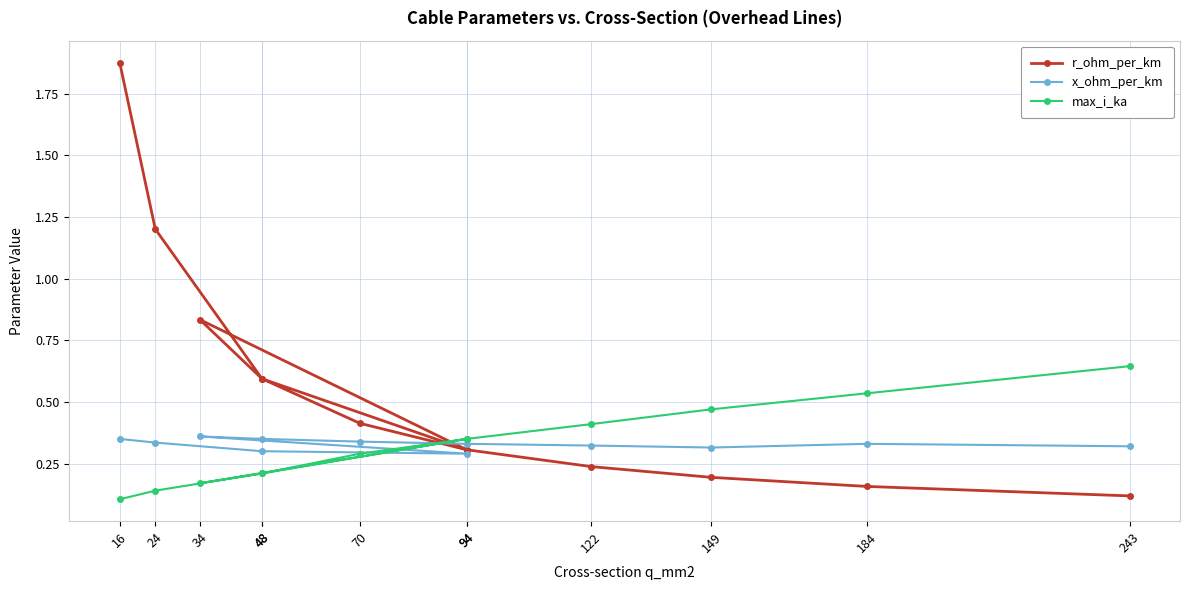

Which series has the largest range (max minus min)?

r_ohm_per_km